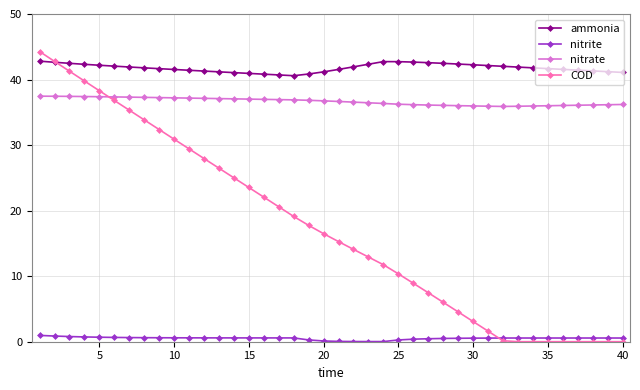

Is this an area chart (filled region under the line)?

No